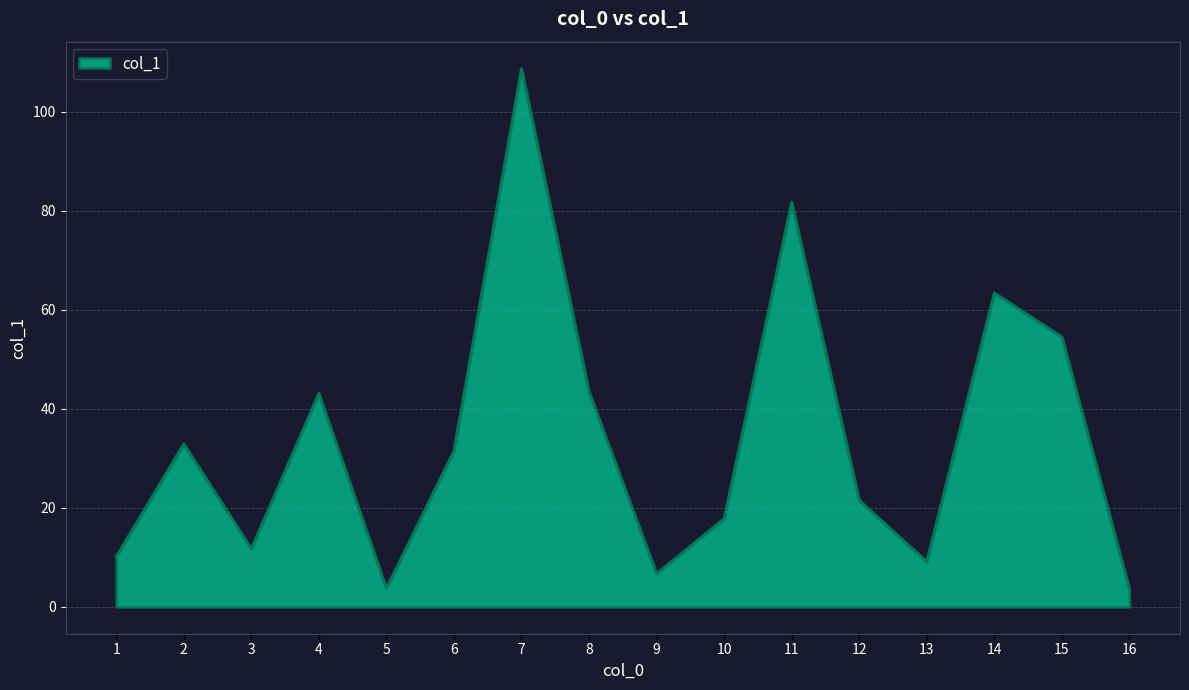

At which label is the value closest to 56?

15